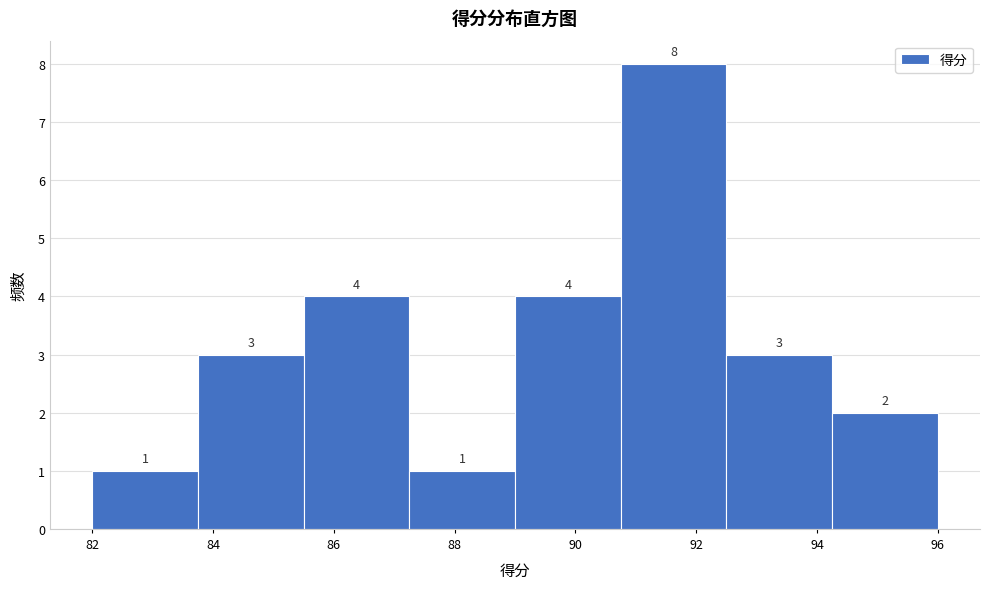

Over which range of the x-axis is the bar tallest?

90.75 to 92.50